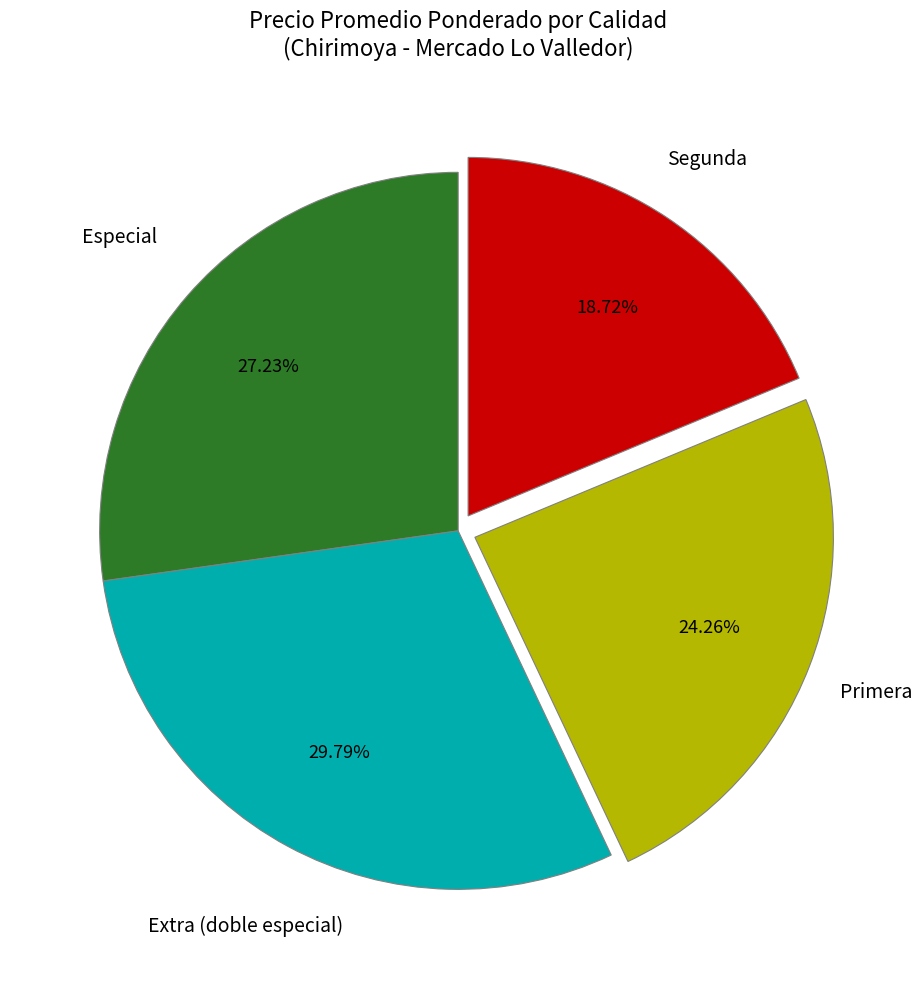

Count the number of slices in the pie.

4